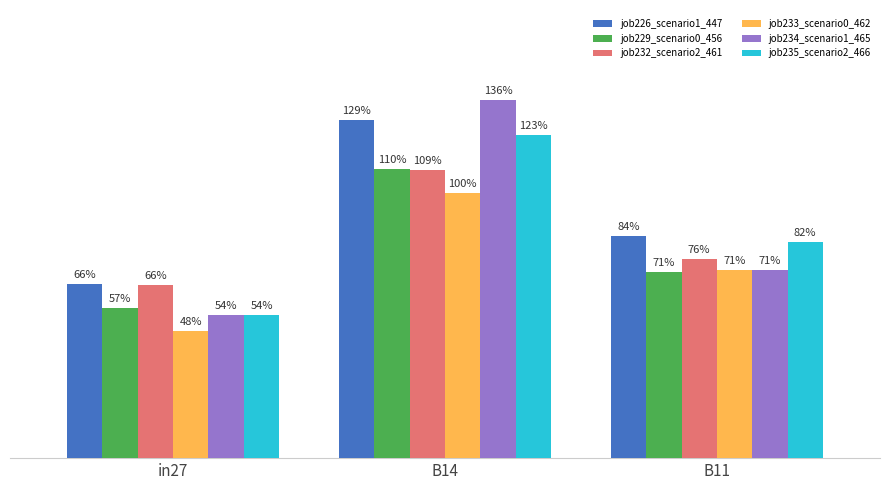

What are all the series names shown in the legend?

job226_scenario1_447, job229_scenario0_456, job232_scenario2_461, job233_scenario0_462, job234_scenario1_465, job235_scenario2_466